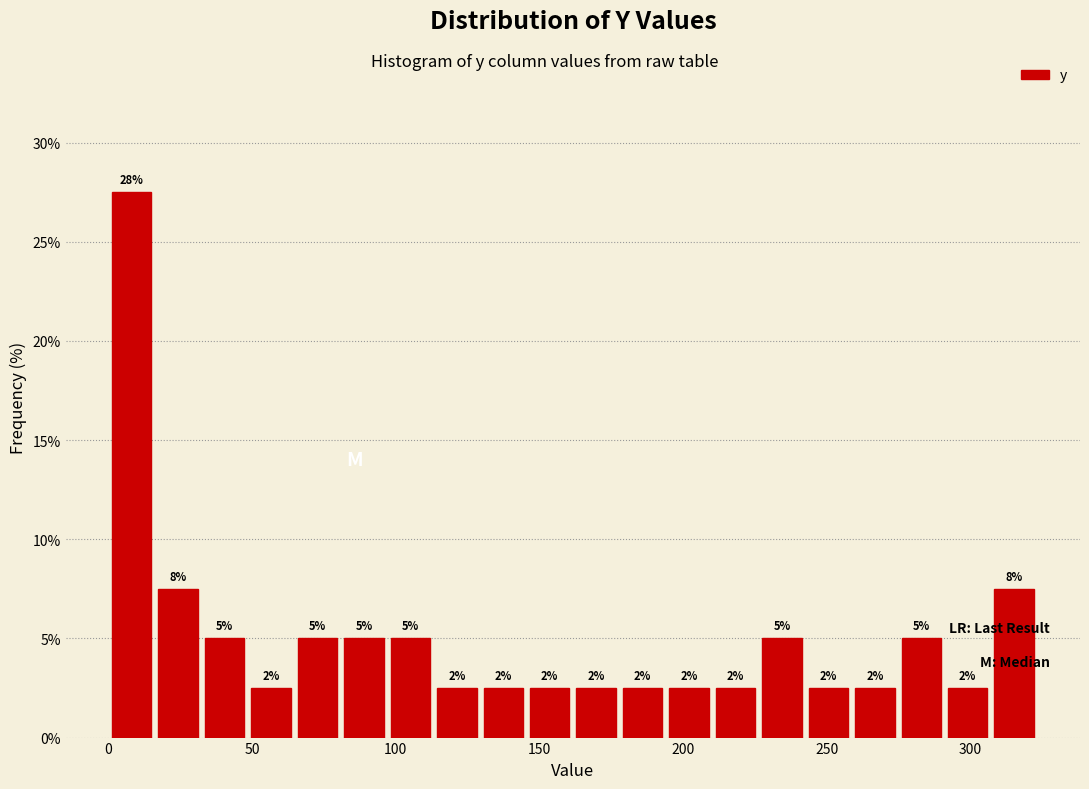

Around what value on the x-axis is the tallest bar? Give the approximate position of its centre, as read against the axis.

10